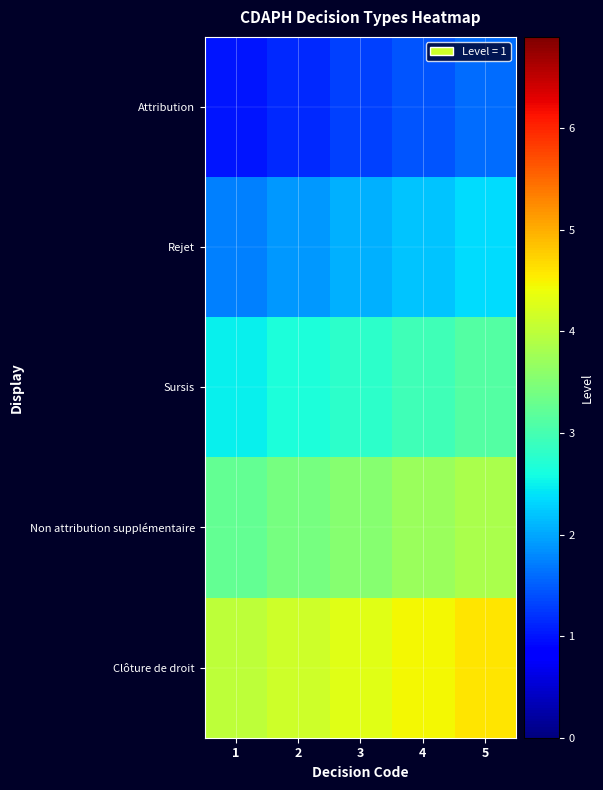

Reading left to right, transcribe all the data shown in this chart.

Attribution: 1=1.0	2=1.1	3=1.3	4=1.4	5=1.6
Rejet: 1=1.8	2=1.9	3=2.0	4=2.2	5=2.3
Sursis: 1=2.5	2=2.6	3=2.8	4=3.0	5=3.1
Non attribution supplémentaire: 1=3.2	2=3.4	3=3.5	4=3.7	5=3.9
Clôture de droit: 1=4.0	2=4.2	3=4.3	4=4.4	5=4.6